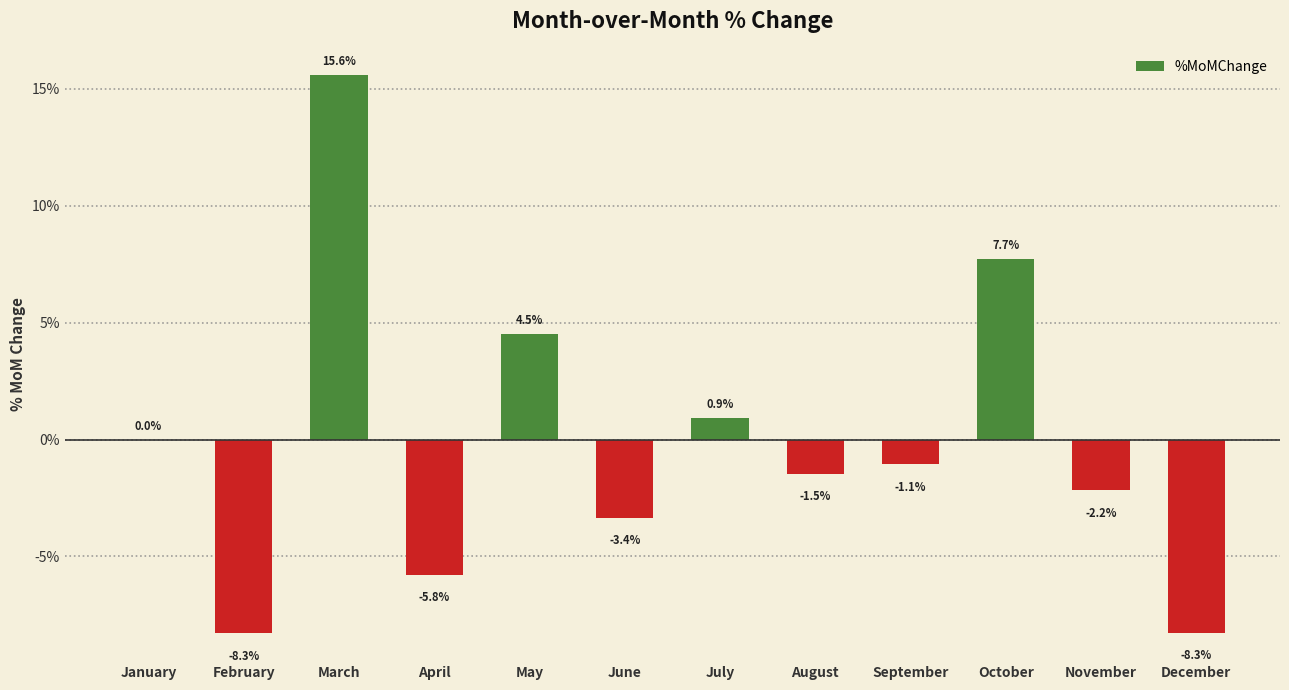

Reading right to left, list all the values displayed in this chart.

December=-0.1	November=-0.0	October=0.1	September=-0.0	August=-0.0	July=0.0	June=-0.0	May=0.0	April=-0.1	March=0.2	February=-0.1	January=0.0